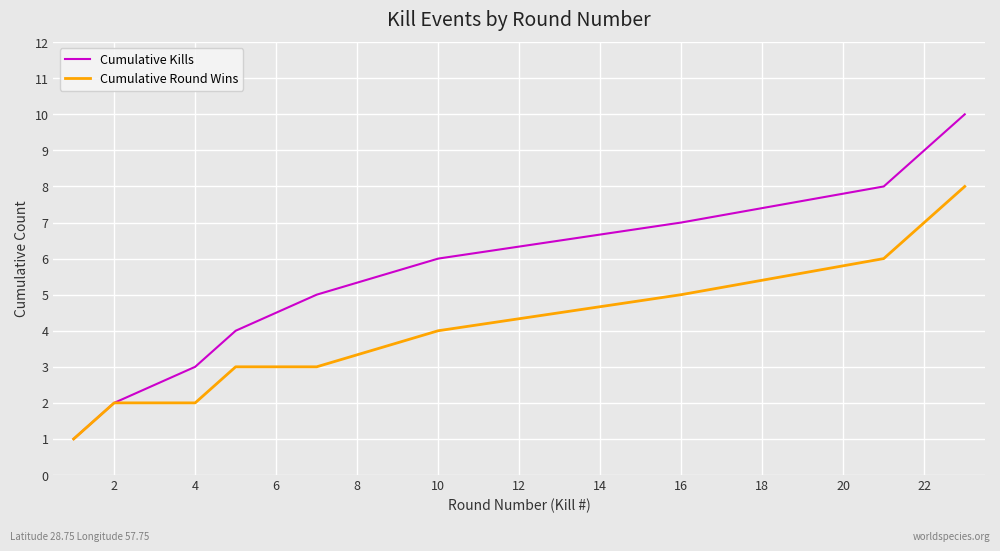

Which series has the largest total across all categories?

Cumulative Kills